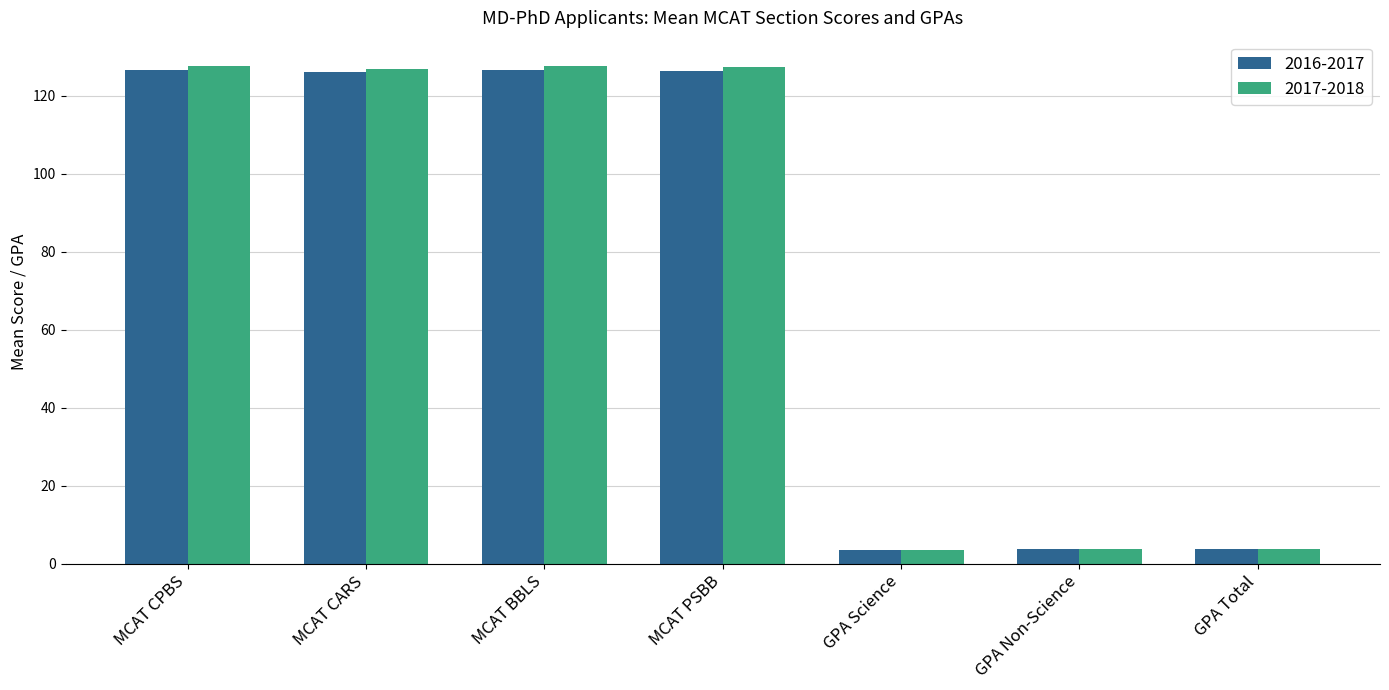

Between MCAT CARS and GPA Science, which series saw the biggest shift?

2017-2018